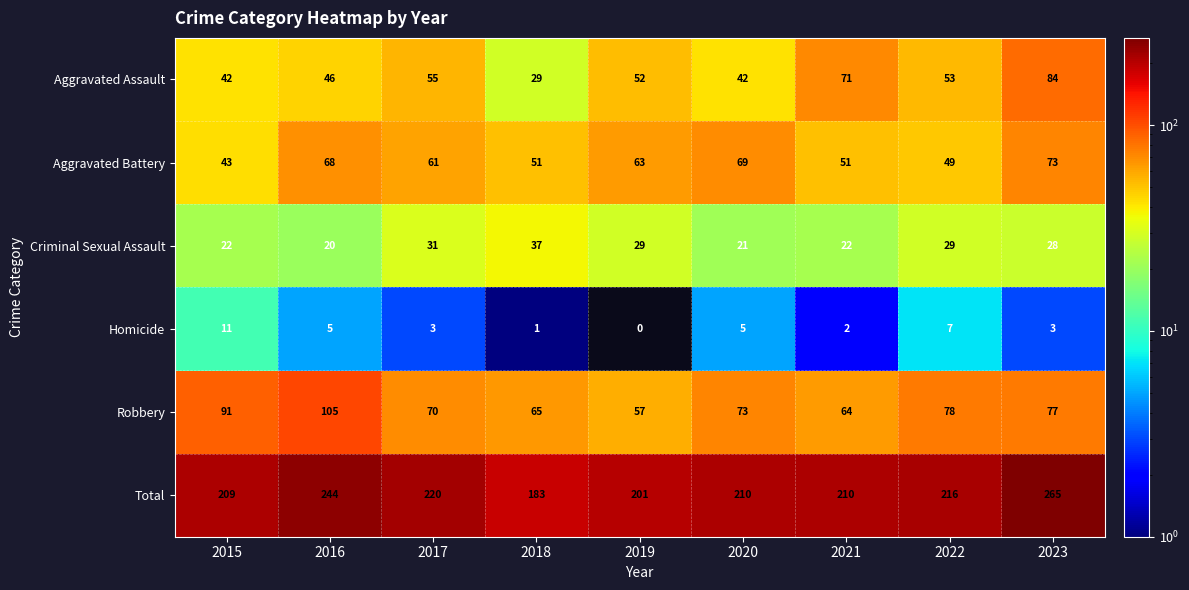

Rank the series by their maximum value, from highest to lowest.

Total, Robbery, Aggravated Assault, Aggravated Battery, Criminal Sexual Assault, Homicide